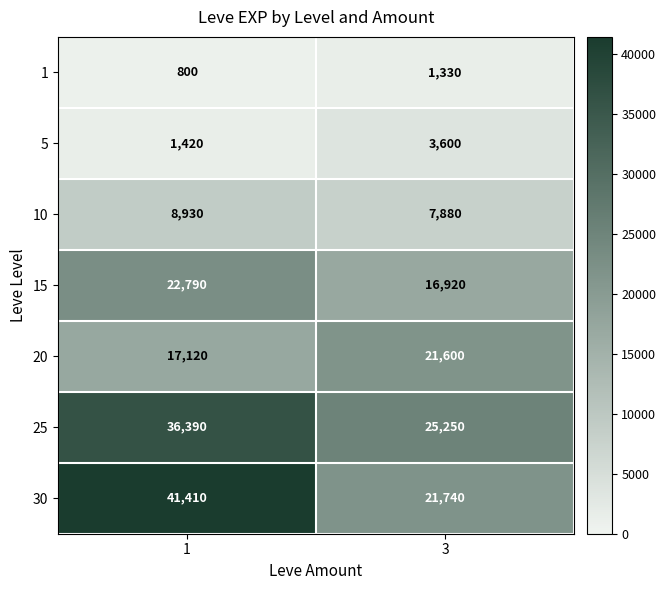

List the series in order of their peak value, lowest first.

1, 5, 10, 20, 15, 25, 30